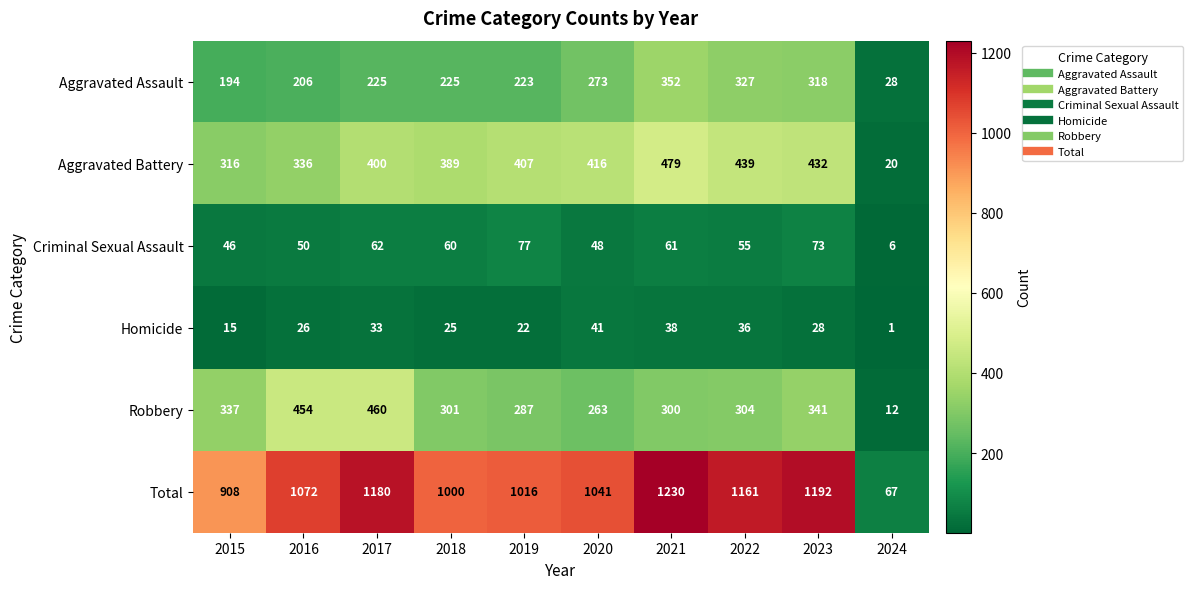

How many data points does each series have?

10